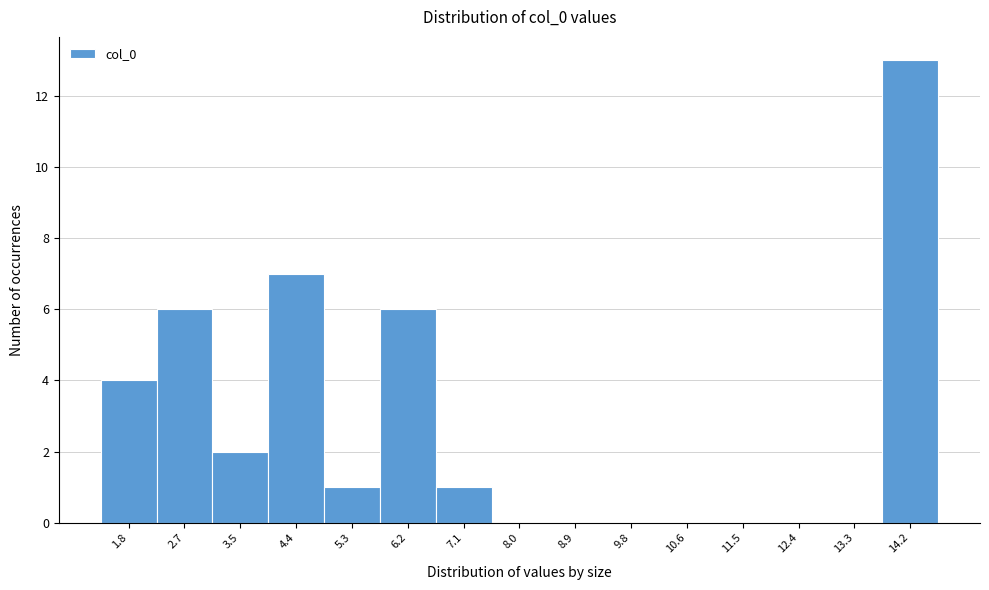

How tall is the bar that spans 13.7 to 14.6 on the x-axis? Neither the bar edges nor the heights are printed on the chart, so give them approximately, as read against the axes.

13